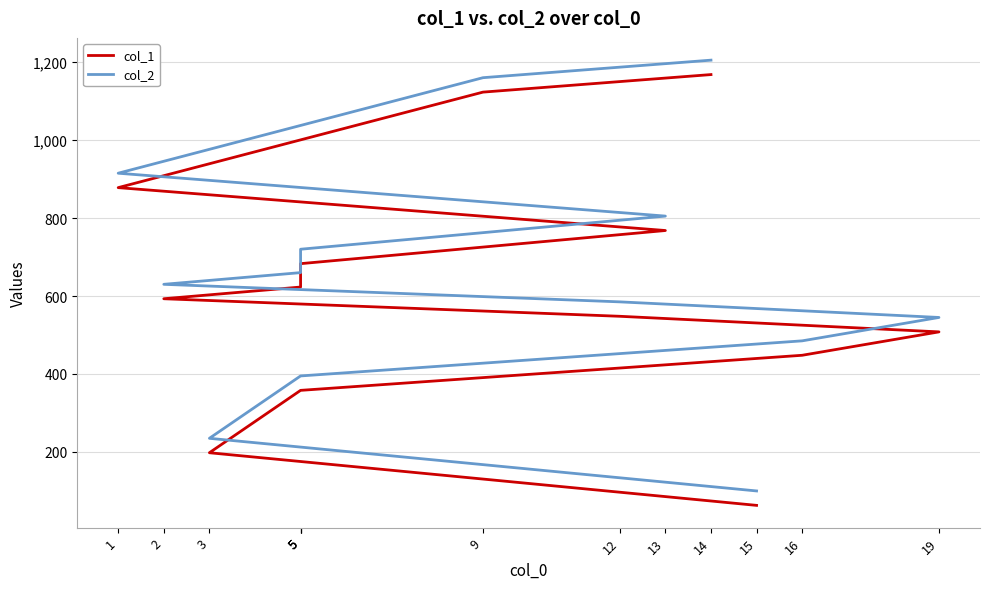

At which category does the chart reach its peak across all series?

14